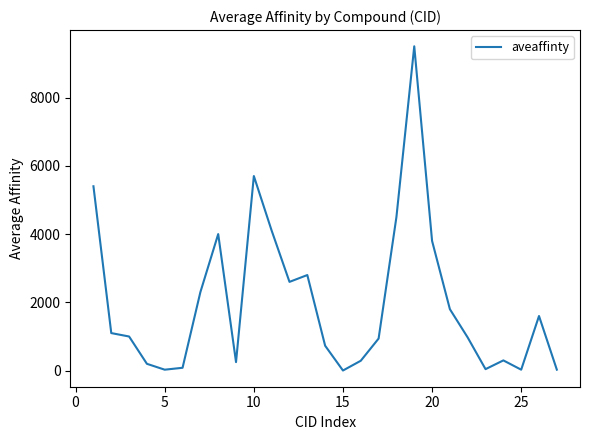

What is the difference between the maximum and minimum values?

9496.1